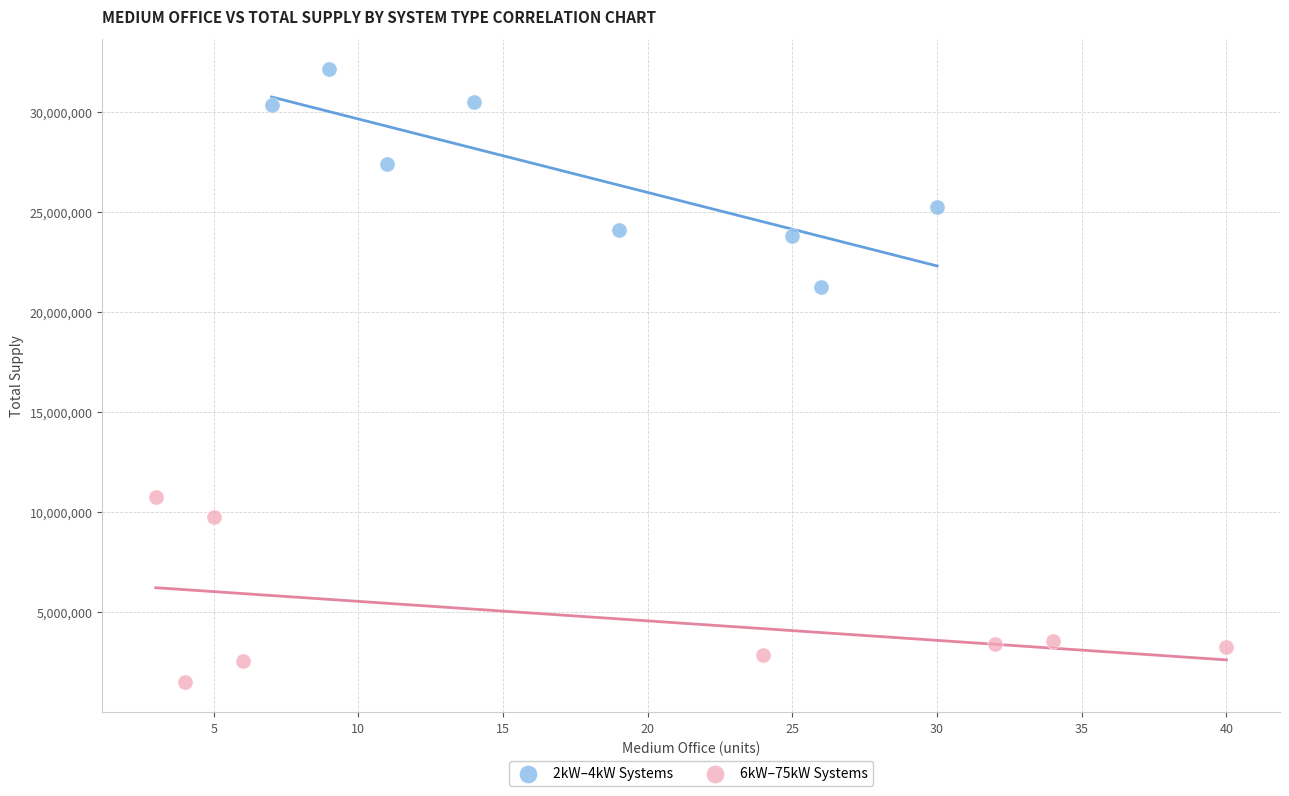

Which series reaches the minimum Y coordinate?

6kW–75kW Systems